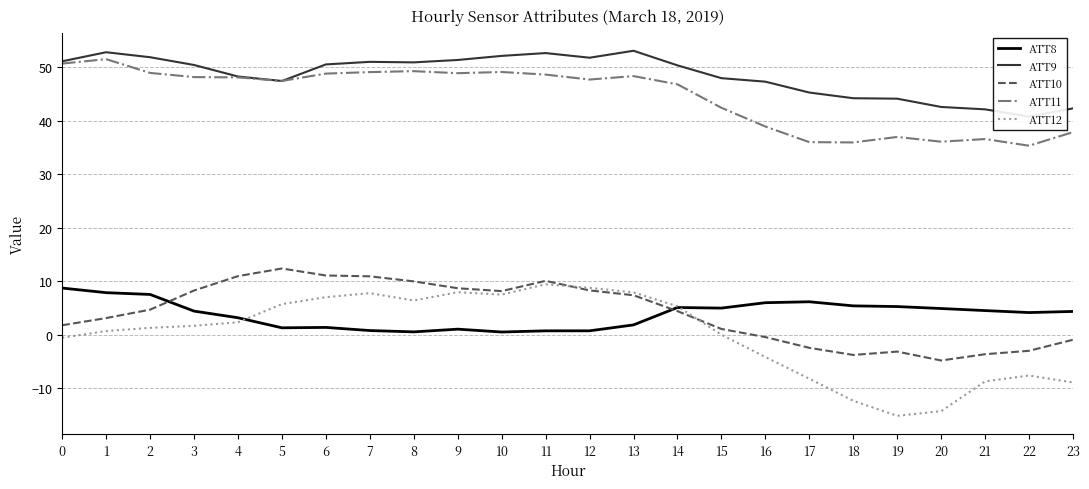

What value does the ATT9 series have at 10?

52.1